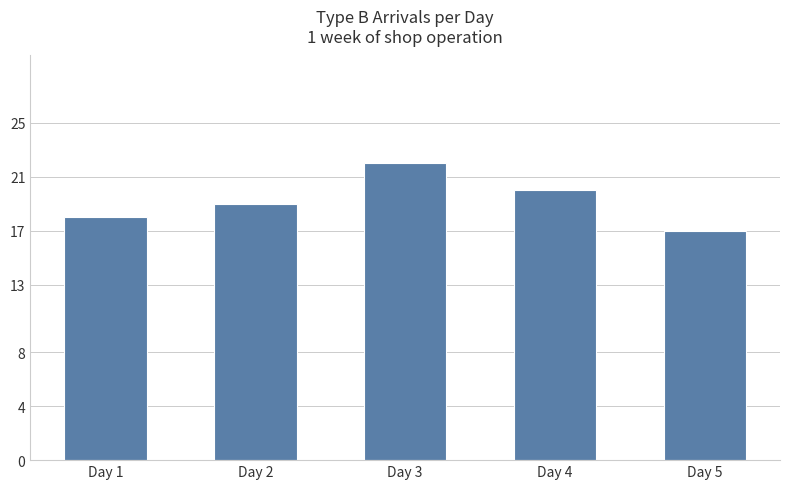

What is the difference between the maximum and minimum values?

5